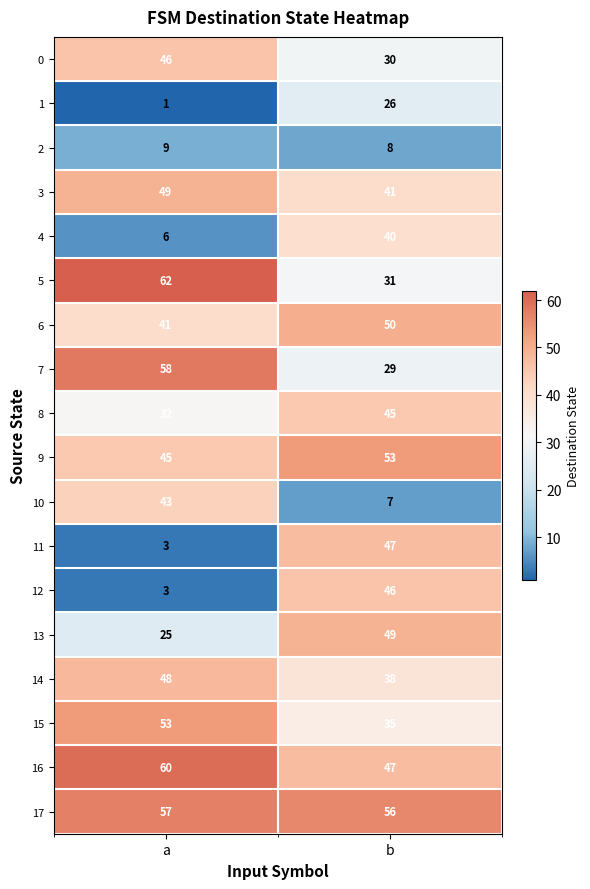

Is it true that 7 equals 29 at b?

True